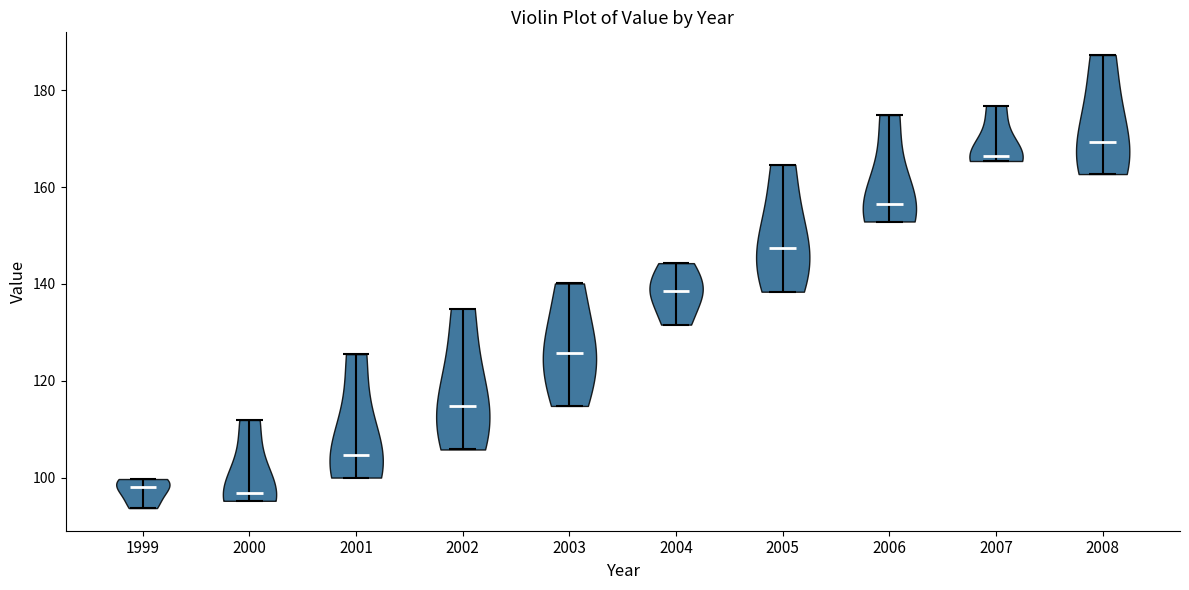

What is the lowest point the violin at x = 2004 reaches on the y-axis? The values are not printed on the chart, so give them approximately, as read against the axis.

132